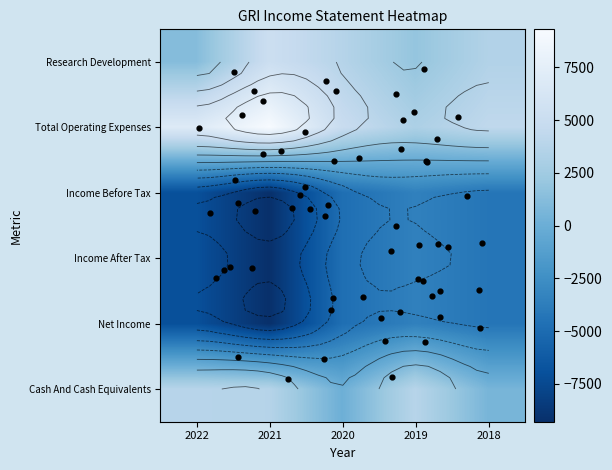

The Net Income series shows -2784 at 2020. True or false?

False